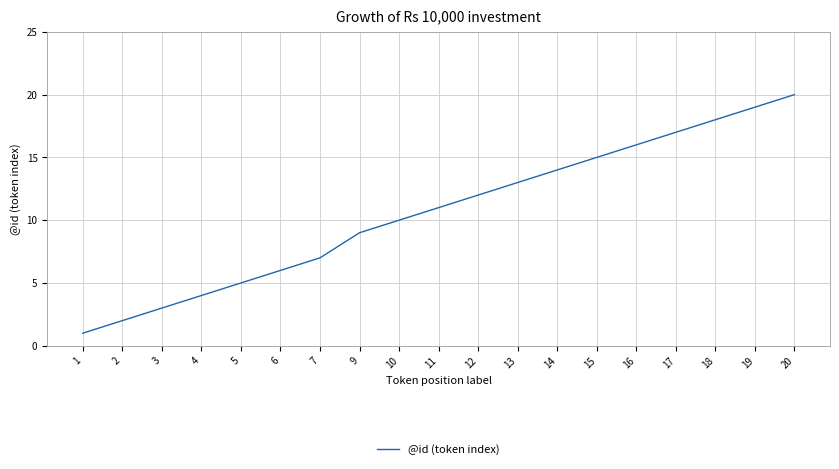

Which category has the highest value across all series?

20